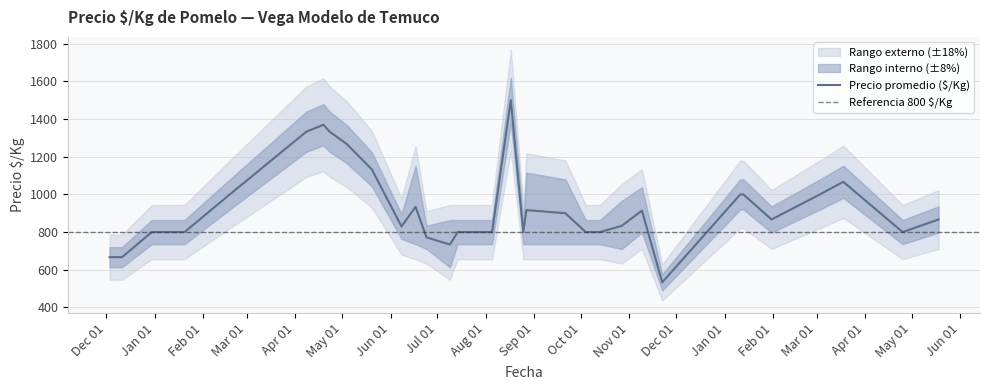

What is the maximum value for Precio promedio ($/Kg)?

1500